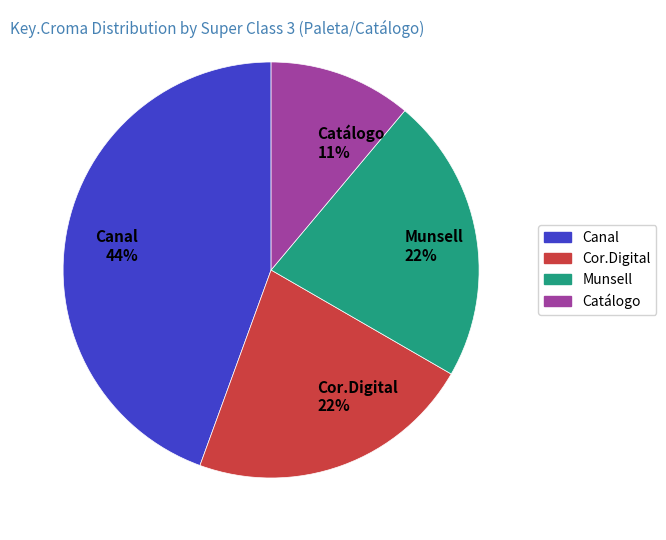

To the nearest percent, what is the average slice percentage?

25%